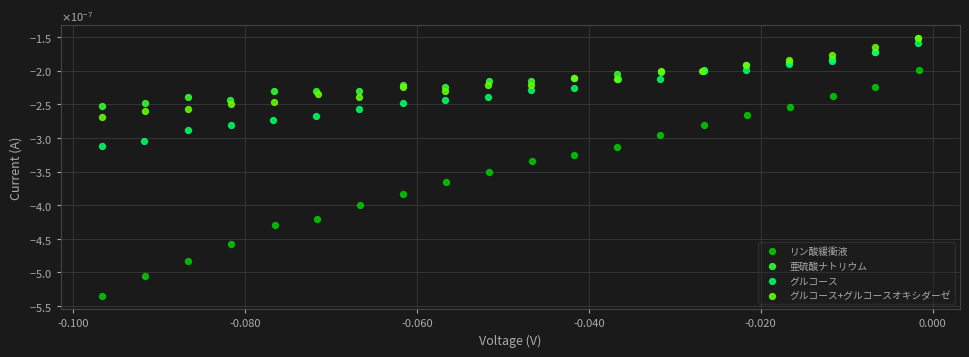

Which series has the widest spread of Y values?

リン酸緩衝液